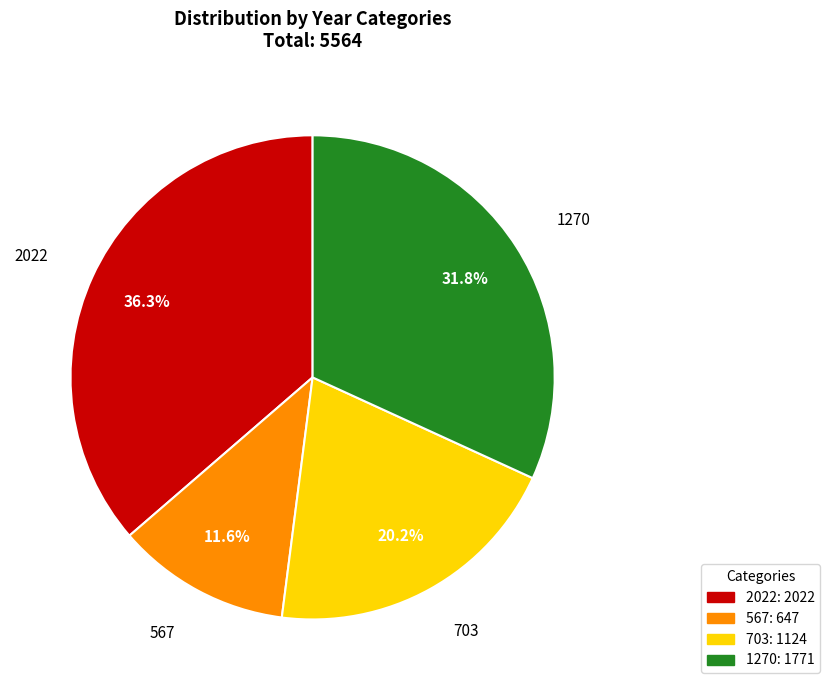

The 2022 slice represents 32% of the pie. True or false?

False